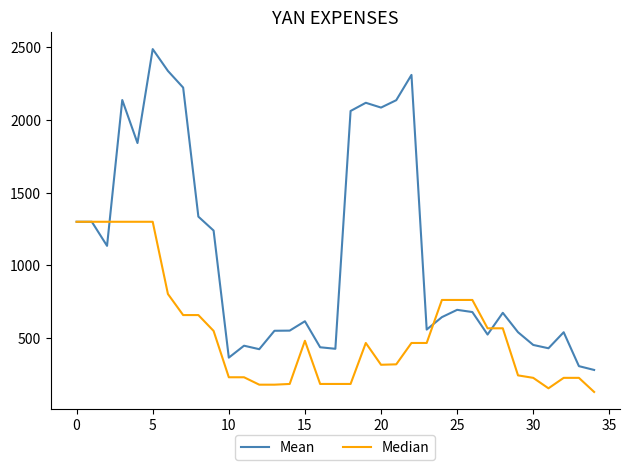

How many lines are shown in the chart?

2